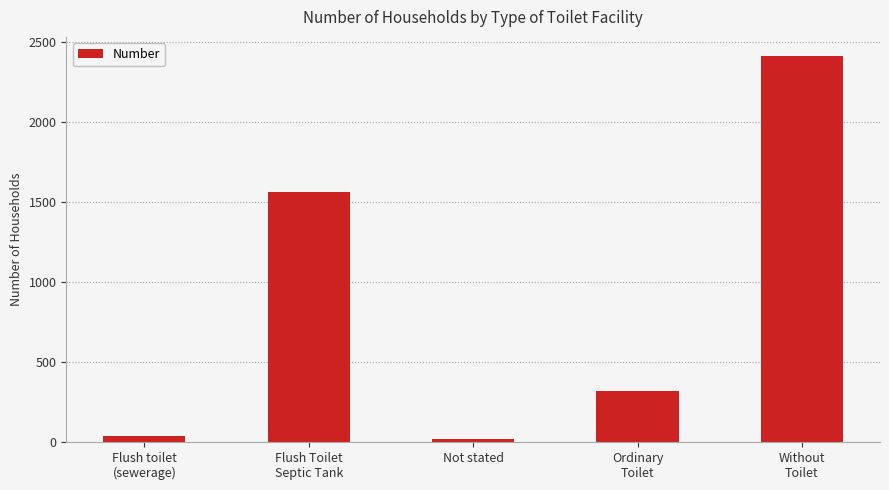

What is the smallest value displayed?

20